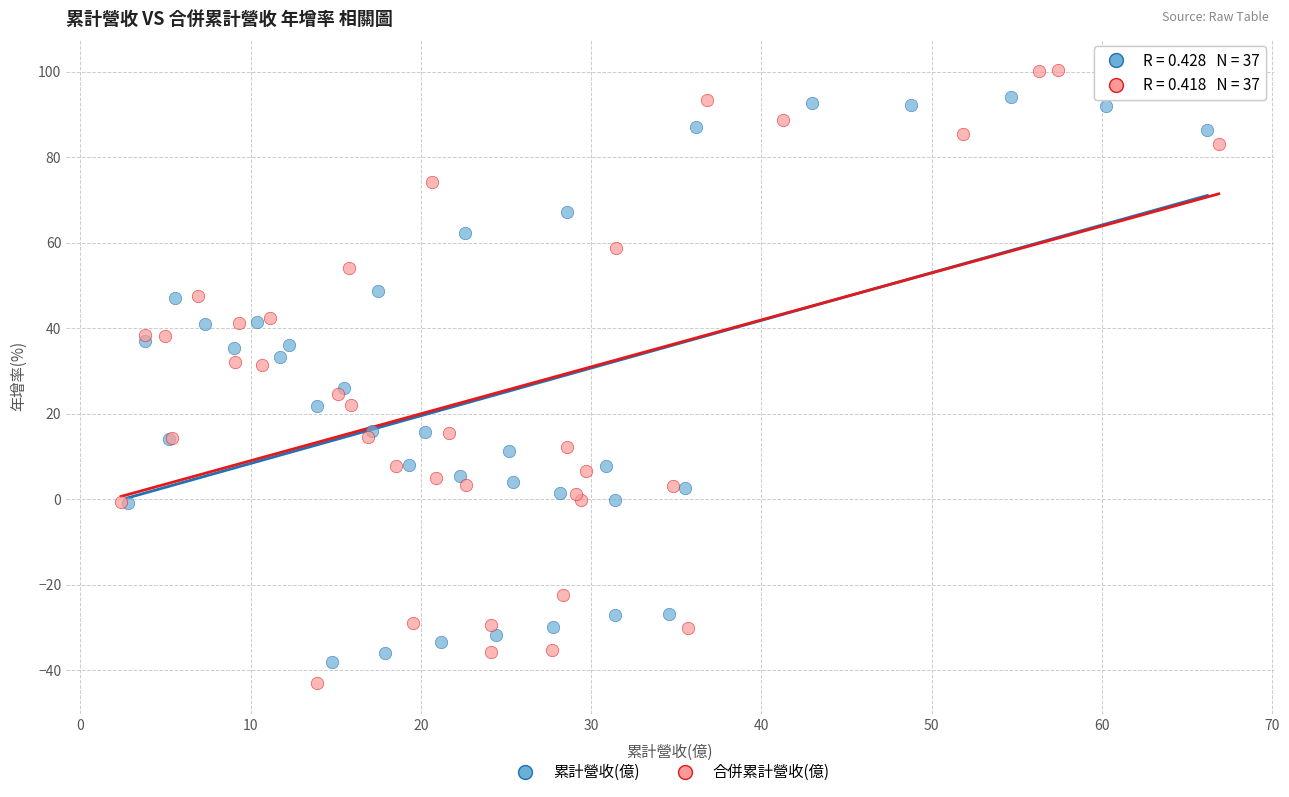

What are all the series names shown in the legend?

累計營收(億), 合併累計營收(億)